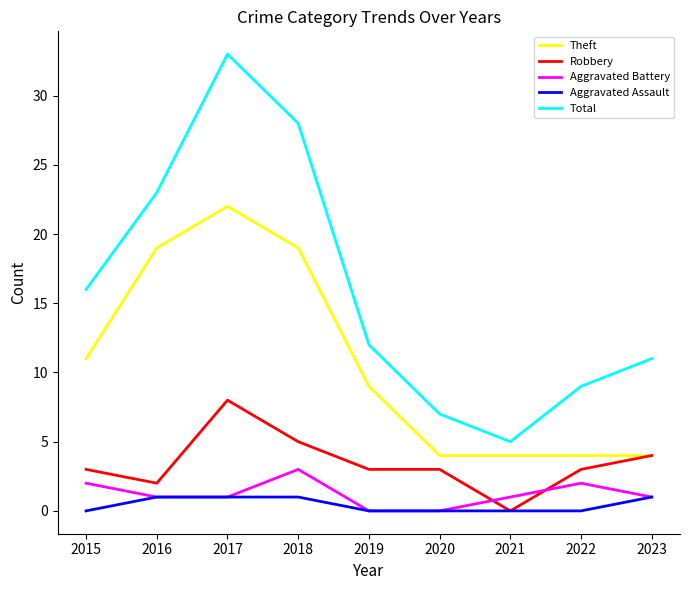

The value of Total at 2021 is 5. True or false?

True